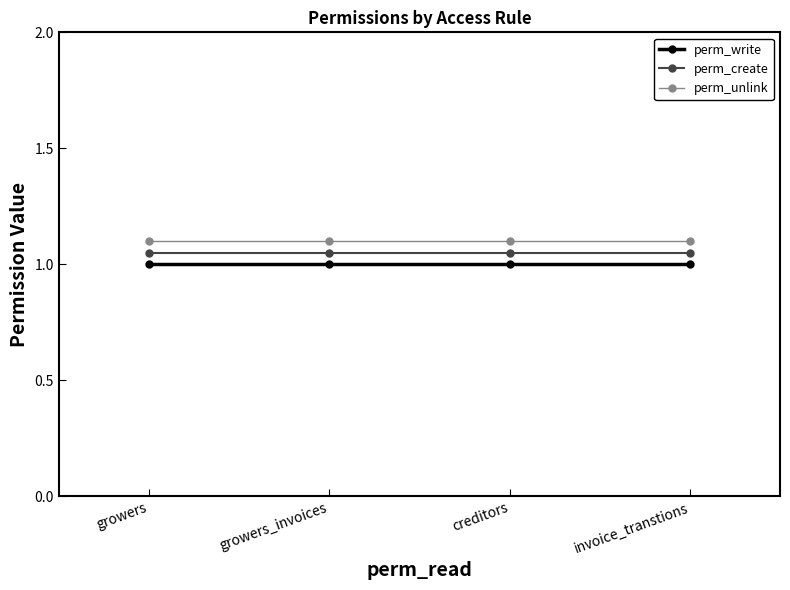

What is the average value of the perm_unlink series?

1.1